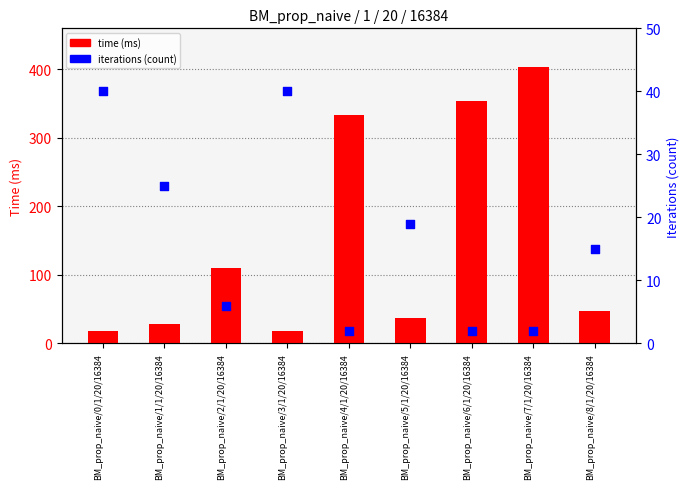

Is the value of iterations (count) at BM_prop_naive/5/1/20/16384 greater than the value of time (ms) at BM_prop_naive/2/1/20/16384?

No